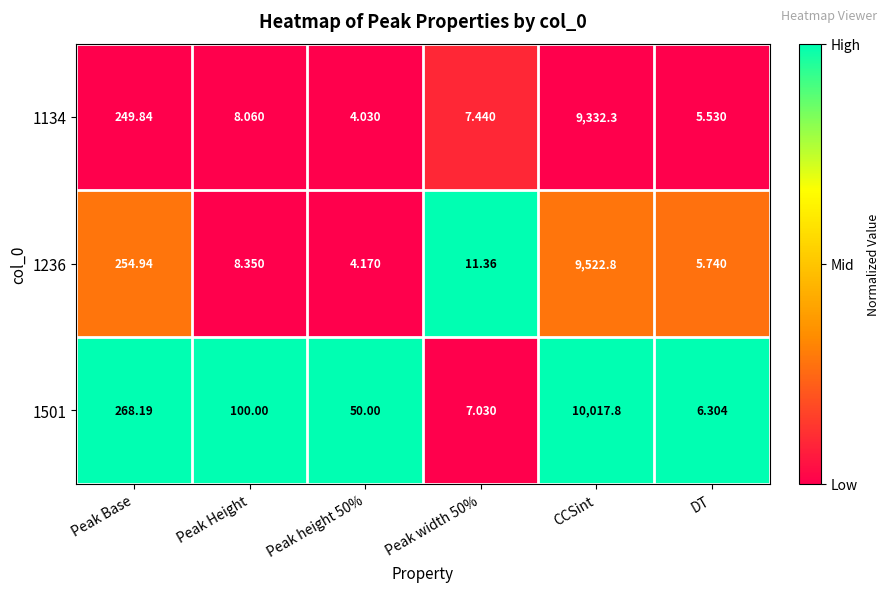

At which category does the chart reach its peak across all series?

CCSint